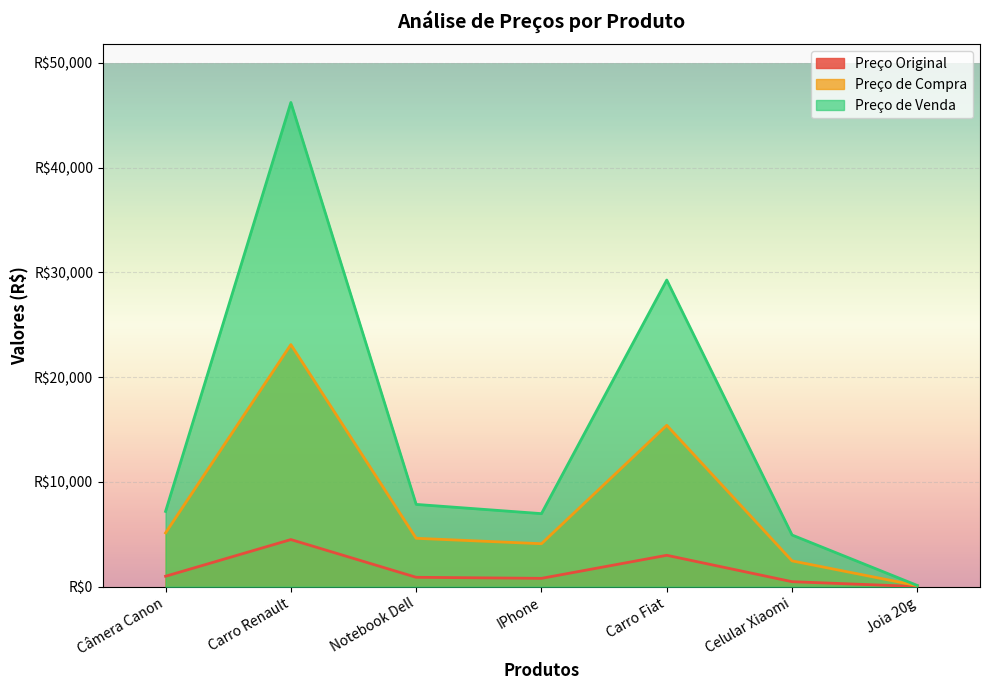

Rank the categories by Preço Original value from highest to lowest.

Carro Renault, Carro Fiat, Câmera Canon, Notebook Dell, IPhone, Celular Xiaomi, Joia 20g